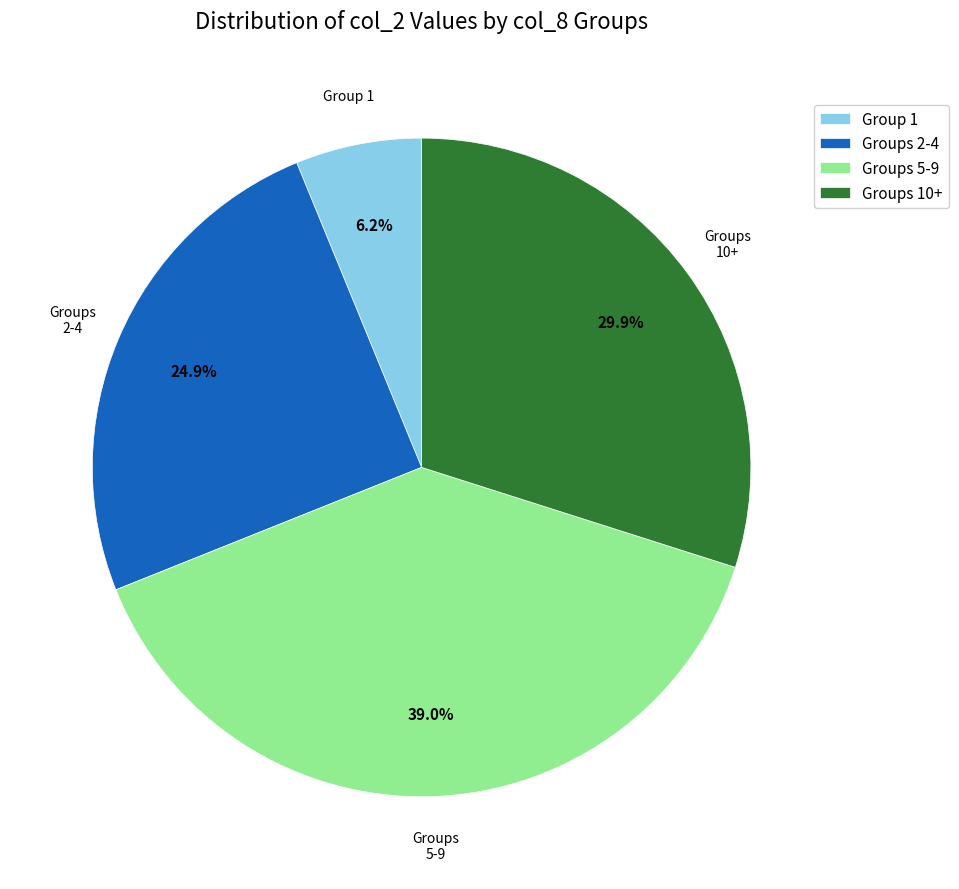

Count the number of slices in the pie.

4